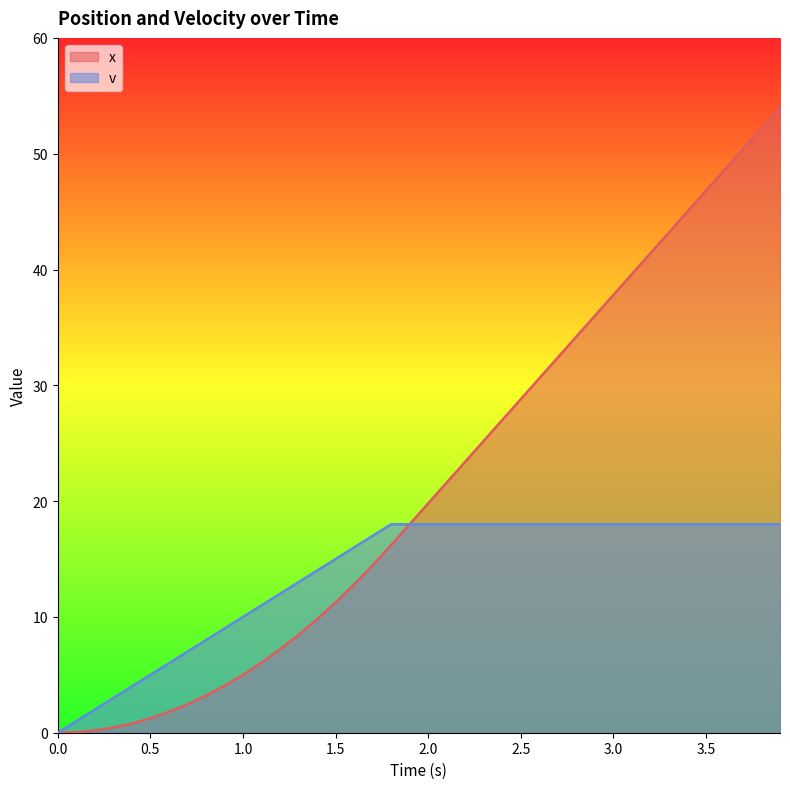

Where does the x series first go above 19?

2.0